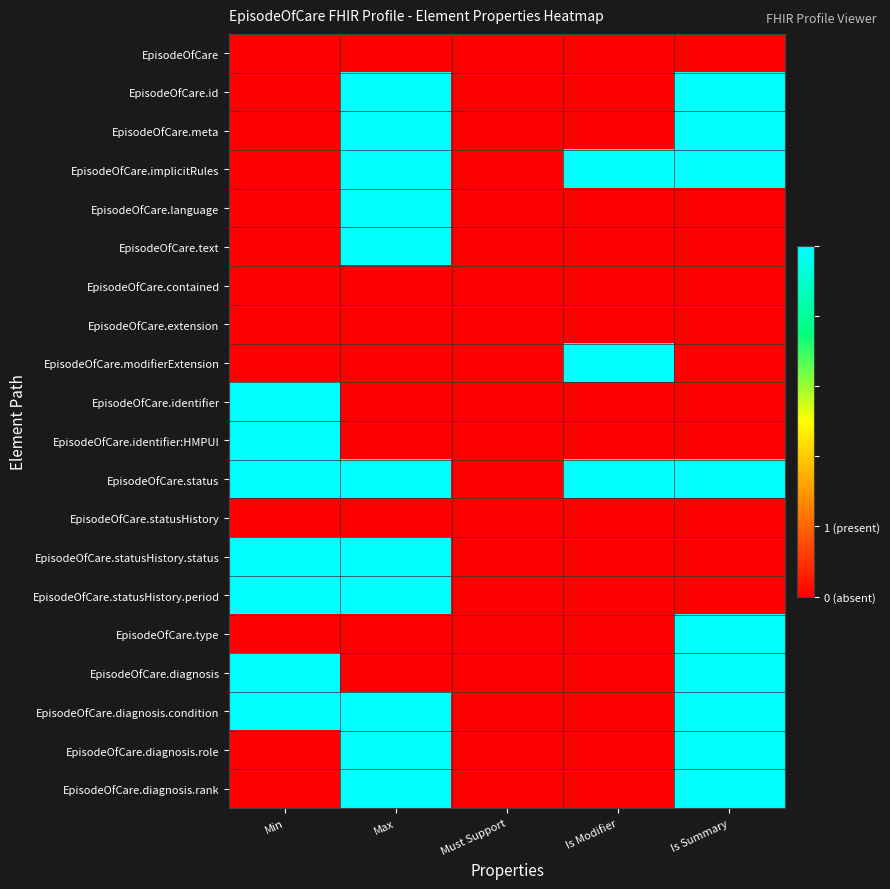

What is the total value across all series at Max?

11